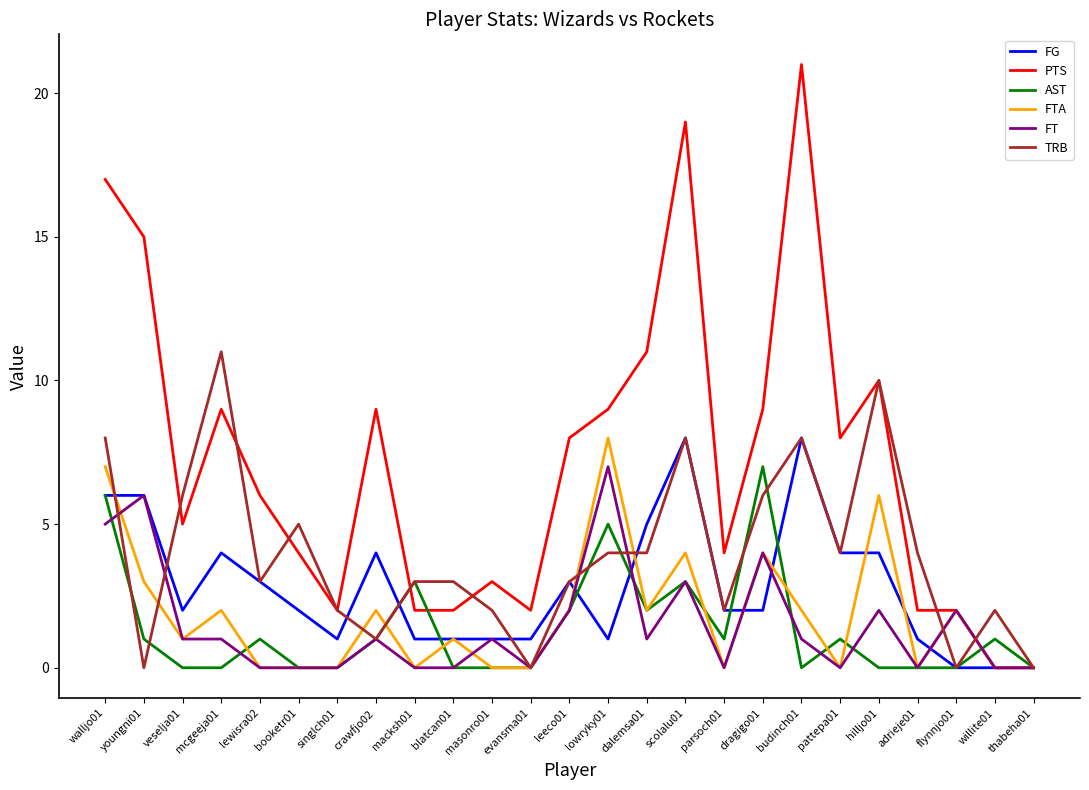

What is the maximum value shown in the chart?

21